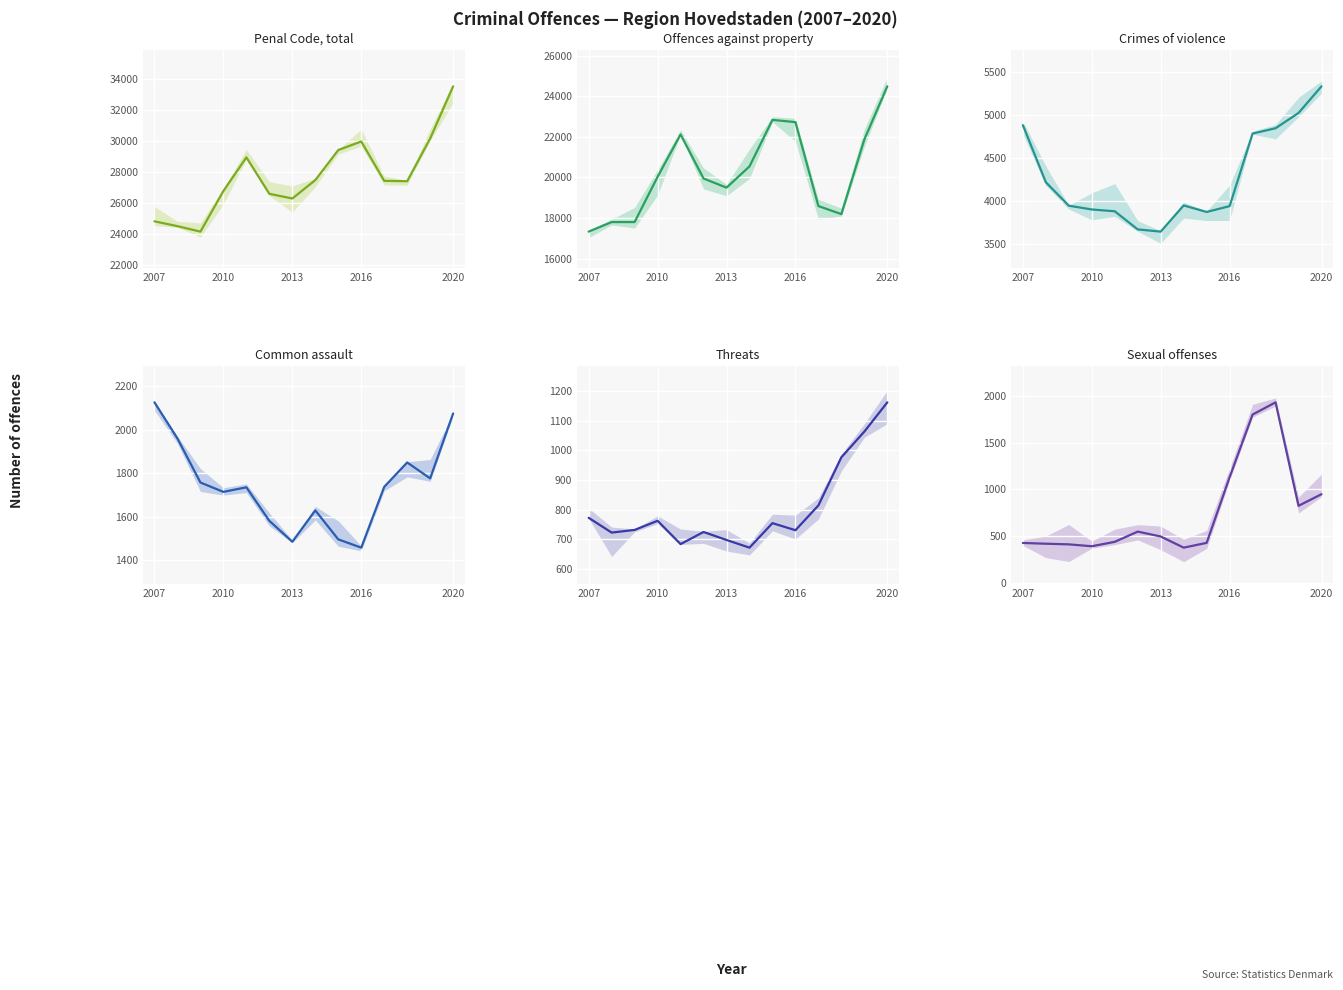

Reading right to left, list all the values displayed in this chart.

Penal Code, total: 33517	30151	27395	27418	29958	29406	27467	26279	26582	28934	26764	24143	24495	24807
Offences against property: 24492	21874	18189	18586	22726	22837	20543	19495	19946	22119	20029	17798	17797	17326
Crimes of violence: 5335	5025	4847	4785	3940	3872	3948	3643	3669	3880	3901	3945	4218	4883
Common assault: 2074	1776	1849	1737	1458	1496	1629	1485	1581	1735	1714	1757	1959	2125
Threats: 1163	1064	977	814	730	754	671	697	724	683	762	731	722	772
Sexual offenses: 950	826	1929	1799	1131	431	380	499	551	442	395	415	422	430